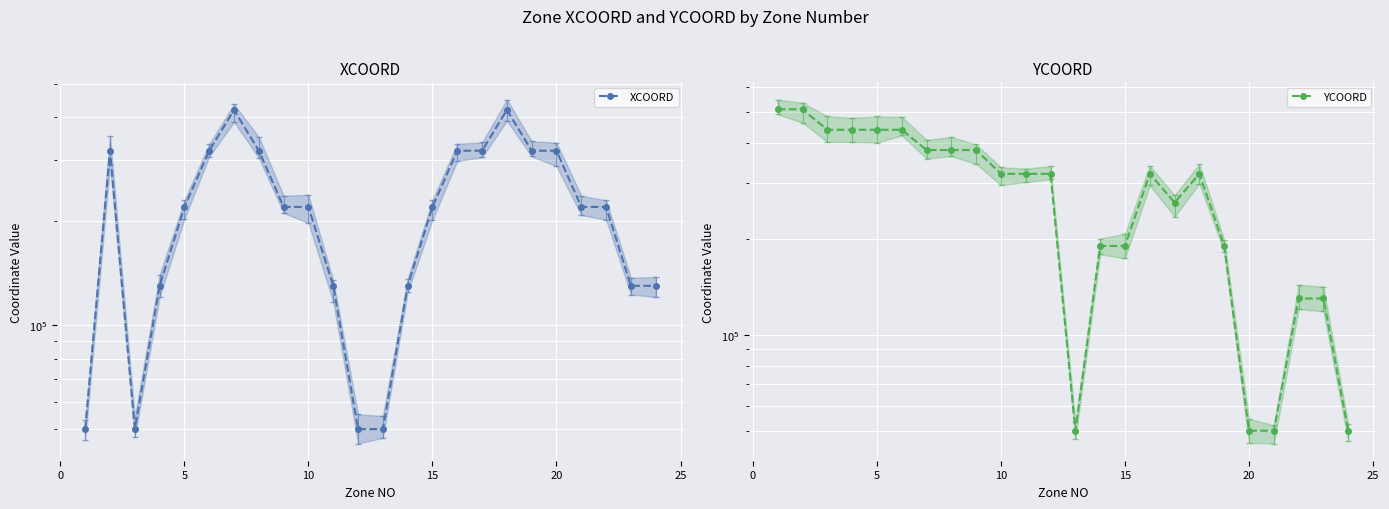

After their last crossing, which series has the higher values: YCOORD or XCOORD?

XCOORD